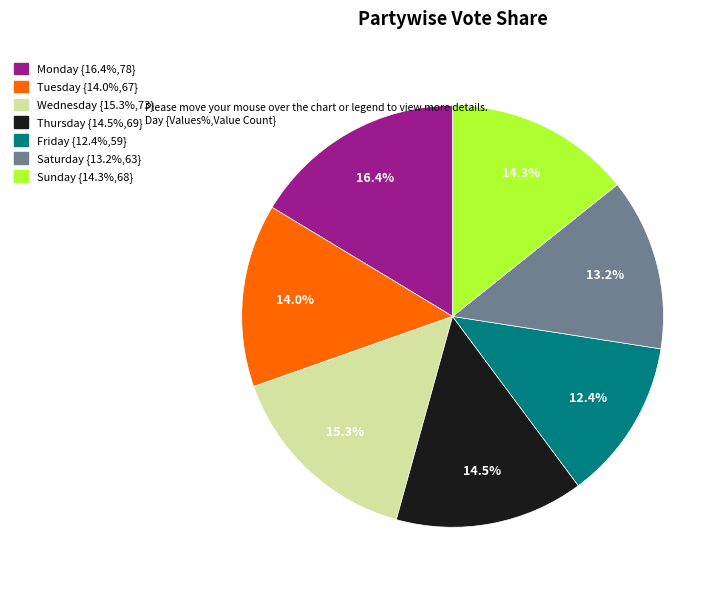

To the nearest percent, what is the difference between the largest and smallest slice percentages?

4%